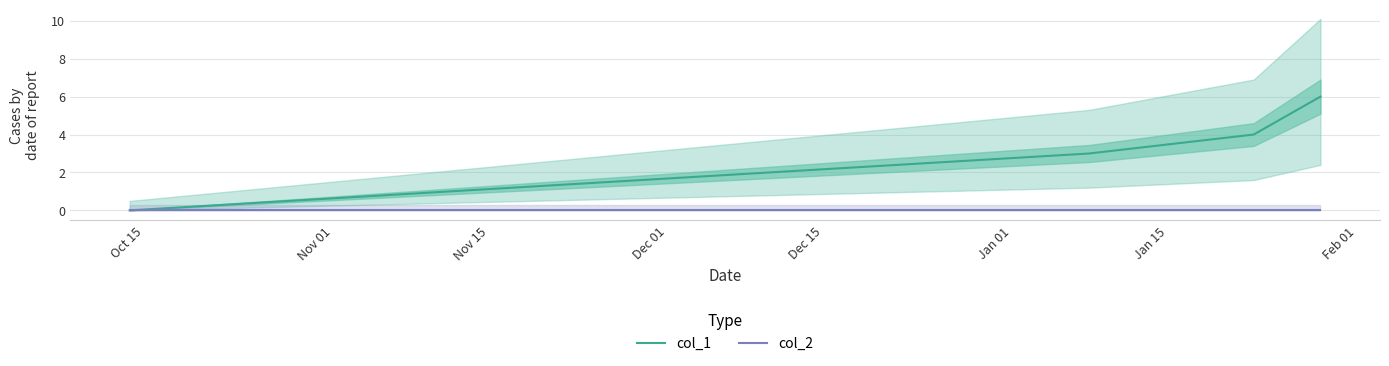

At how many categories does at least one series exceed 3?

3